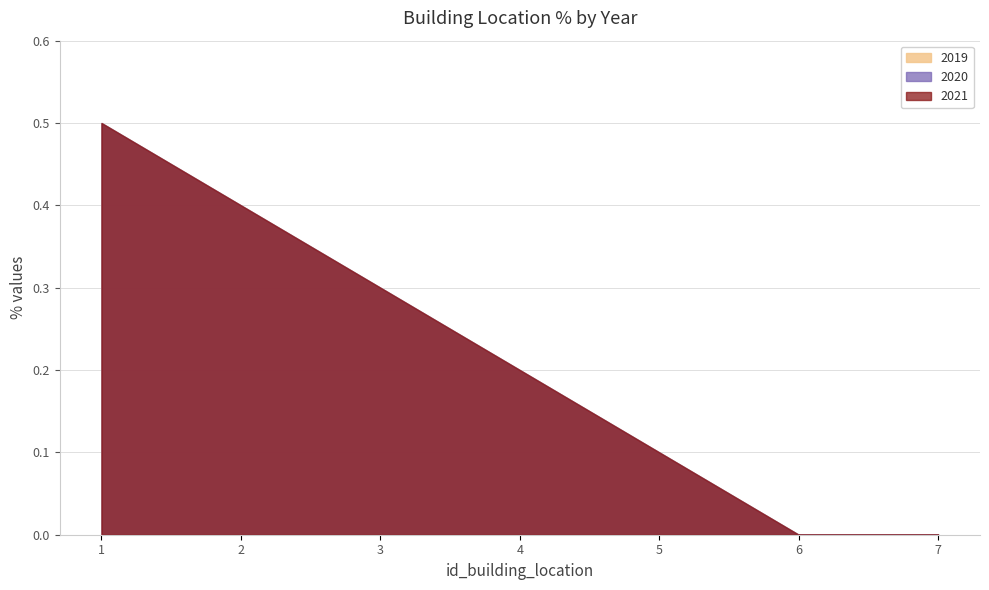

True or false: 2021 and 2019 intersect in this chart.

False